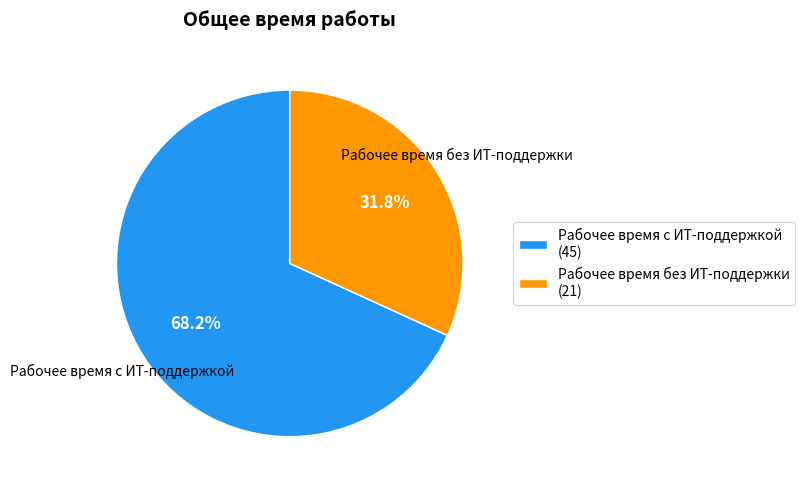

Which category has the smallest portion of the pie?

Рабочее время без ИТ-поддержки